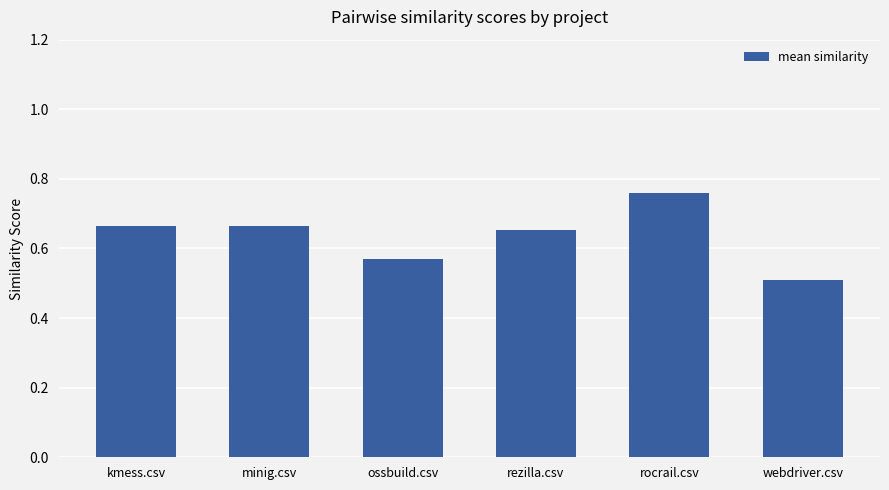

What is the label of the 1st bar from the left?

kmess.csv